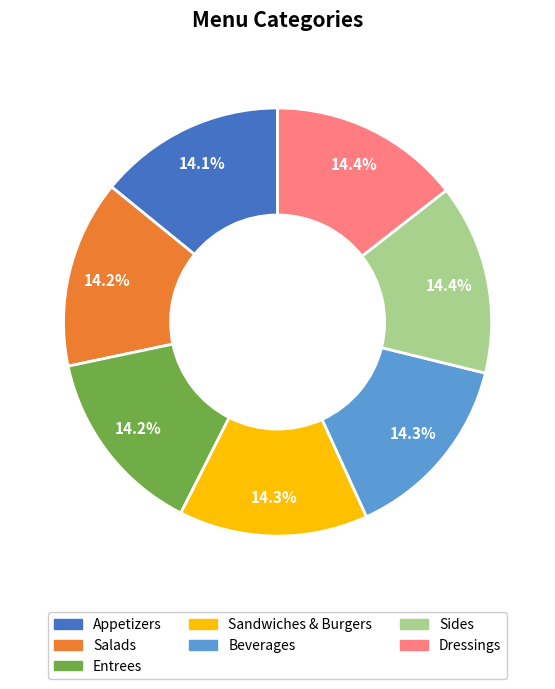

What percentage is NOT represented by Appetizers?

85.9%